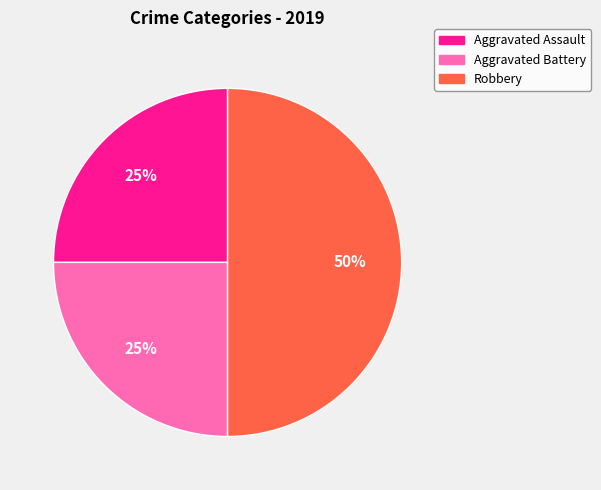

To the nearest percent, what percentage of the pie is Aggravated Assault?

25%